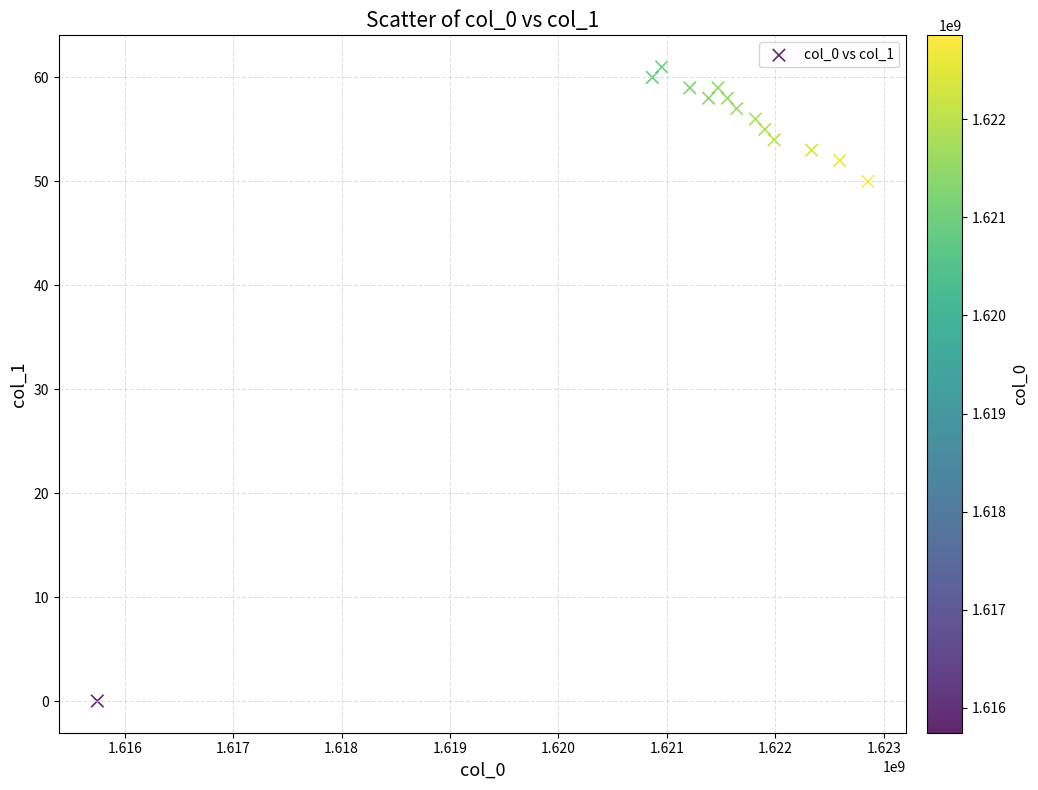

What is the range of X values (max minus min)?

7105832